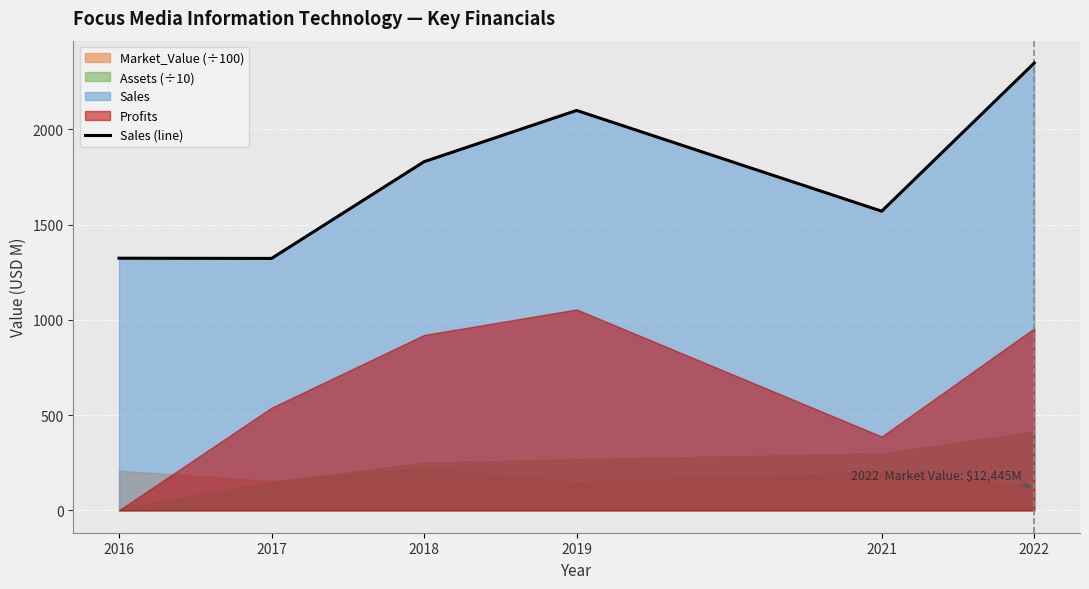

Does the chart display data point markers on the line(s)?

No